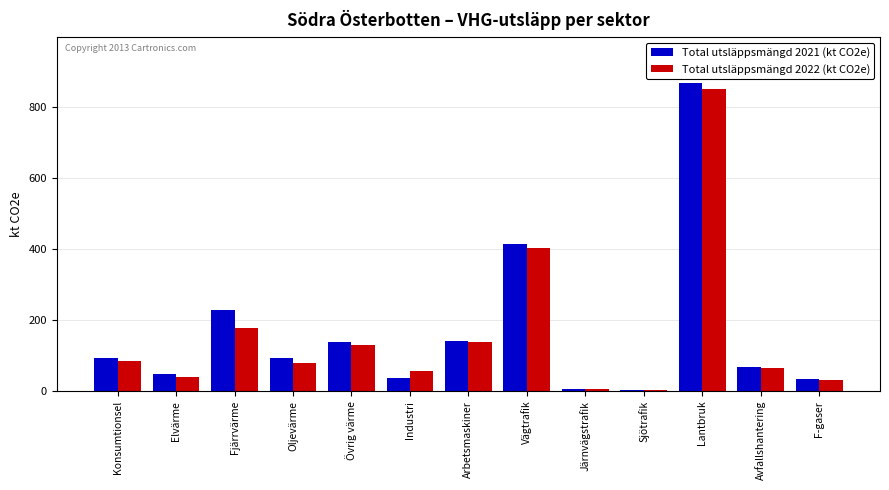

What is the greatest value displayed?

867.1